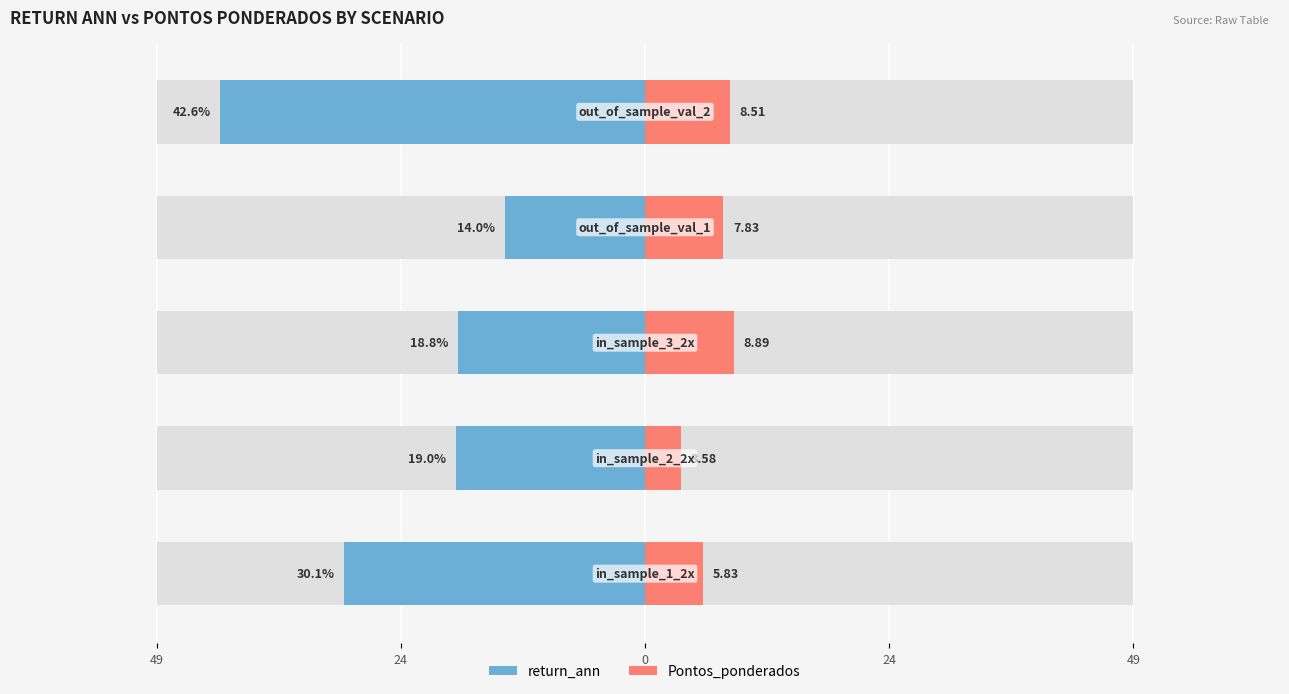

Does the chart contain any negative values?

Yes